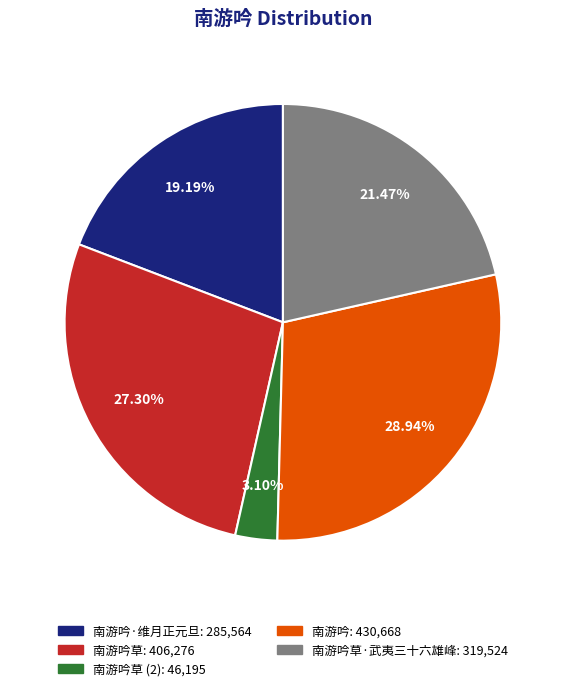

Is there a majority slice in this chart?

No